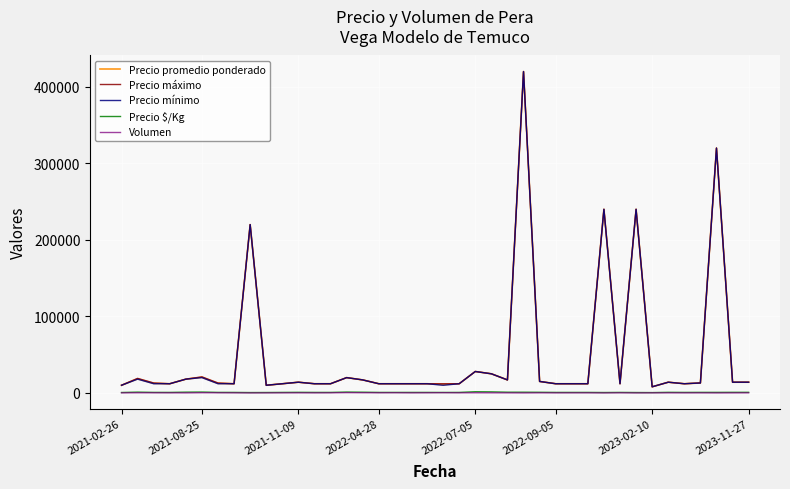

What is the maximum value for Precio promedio ponderado?

420000